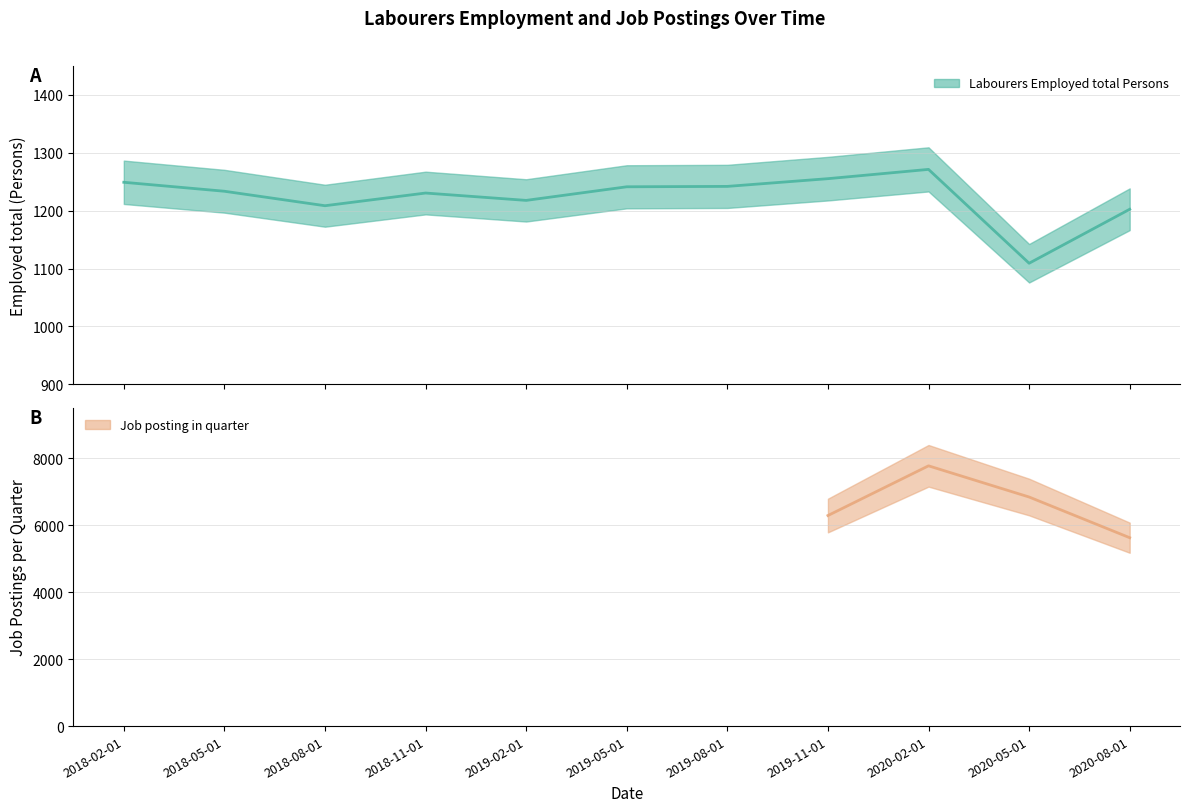

List the labels in order of value, largest first.

2020-02-01, 2019-11-01, 2018-02-01, 2019-08-01, 2019-05-01, 2018-05-01, 2018-11-01, 2019-02-01, 2018-08-01, 2020-08-01, 2020-05-01